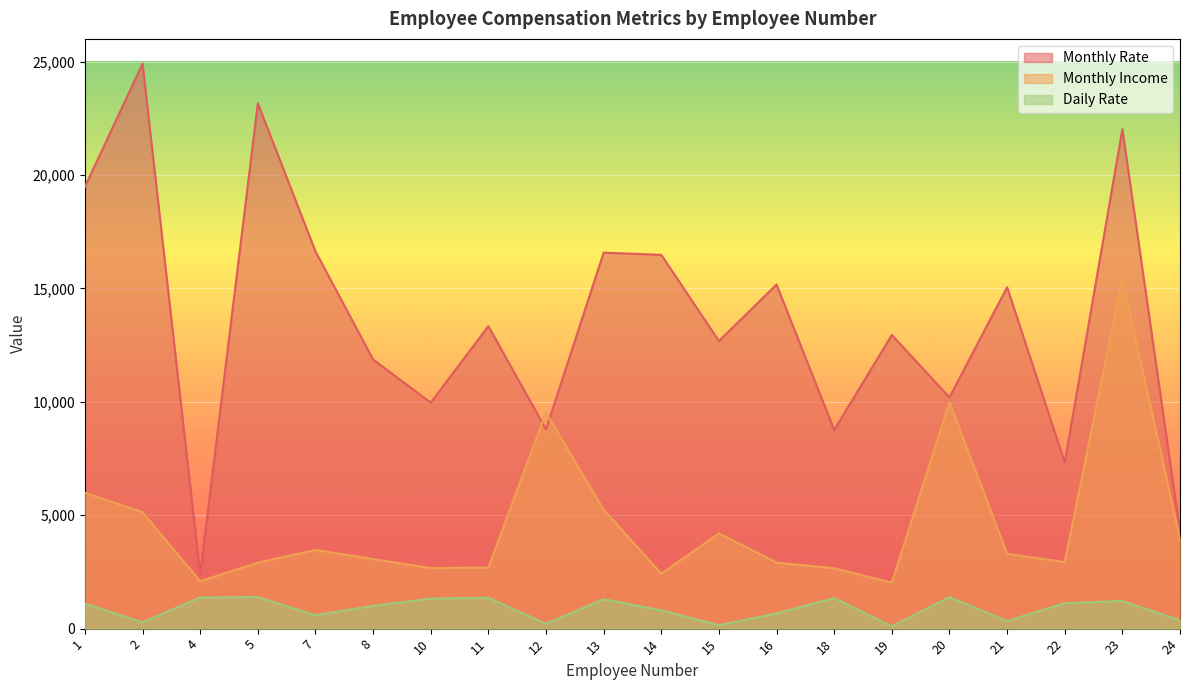

Where is Monthly Income nearest to the value 8727?

12